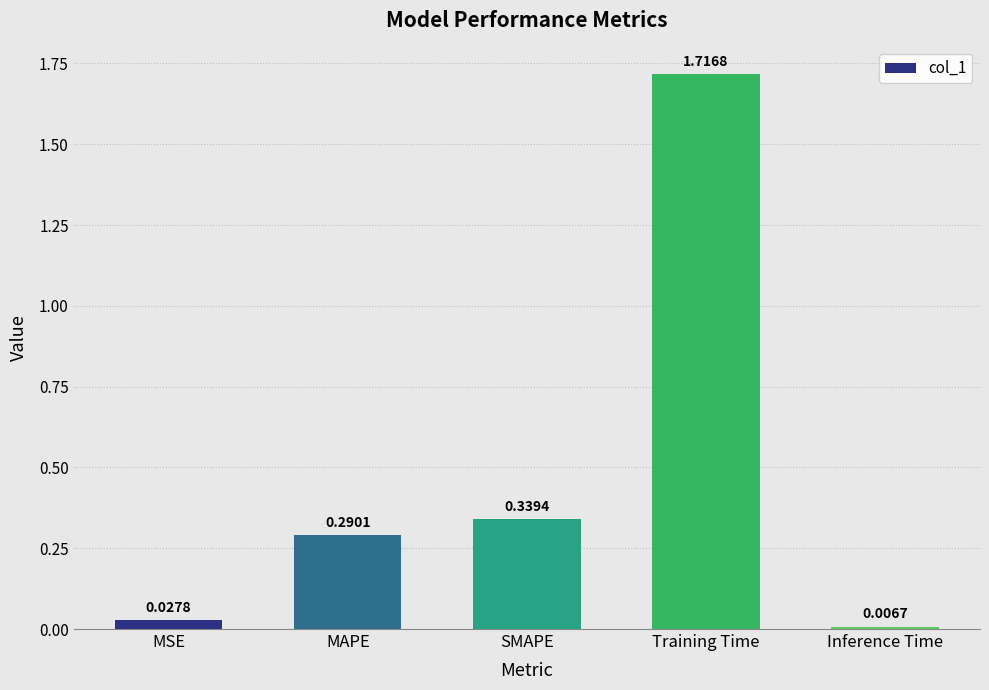

List the labels in order of value, smallest first.

Inference Time, MSE, MAPE, SMAPE, Training Time